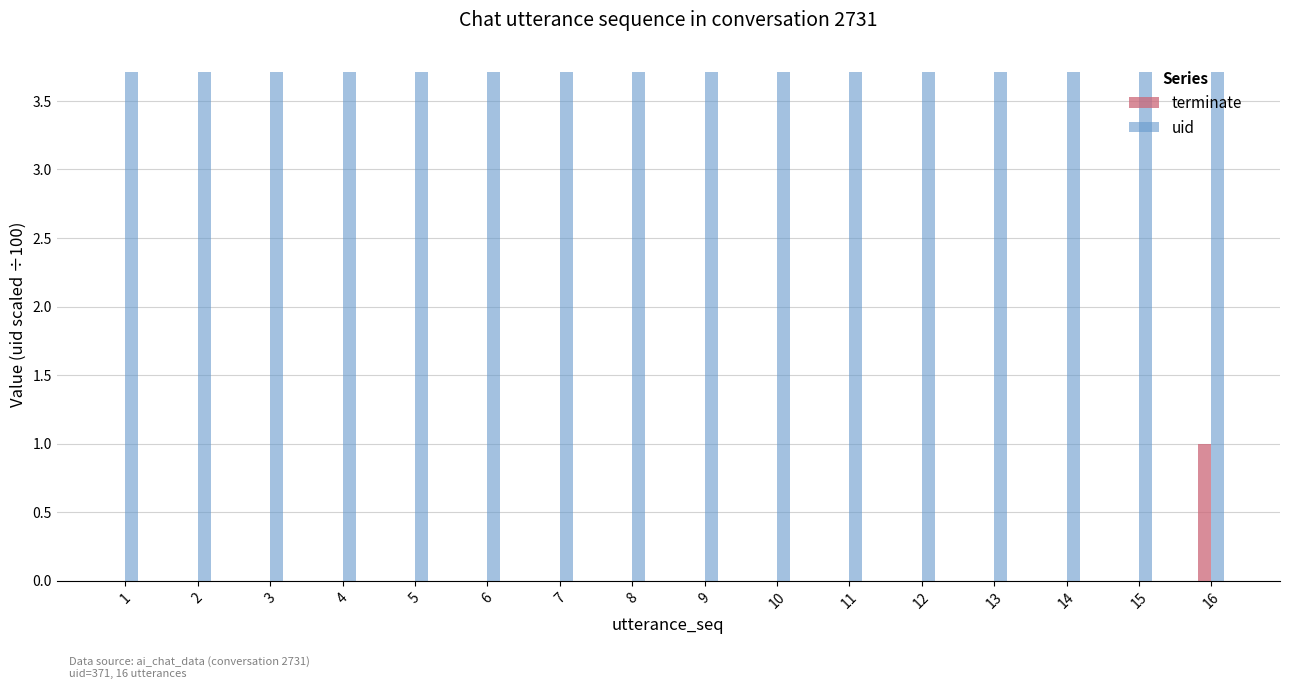

What is the average value of the uid series?

3.7